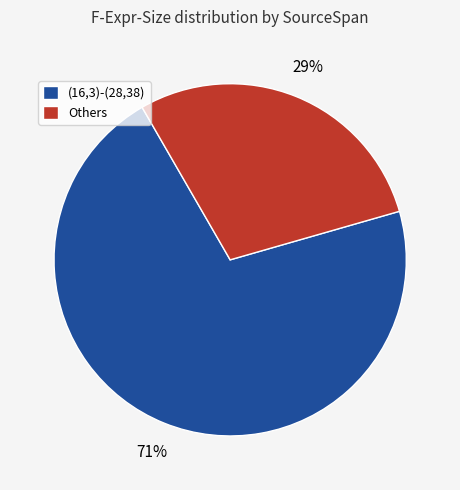

What is the majority slice?

(16,3)-(28,38)